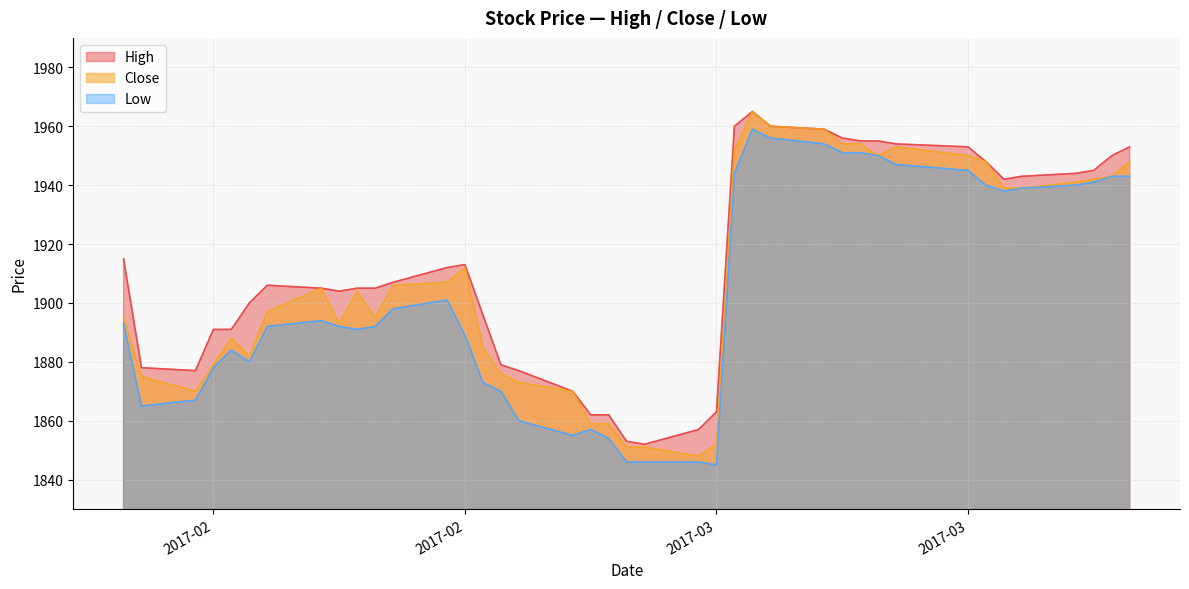

What is the total value across all series at 2017-03-23?

5819